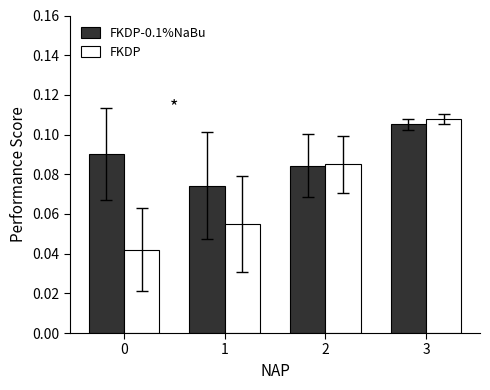

How many FKDP-0.1%NaBu values are between 0 and 1?

4